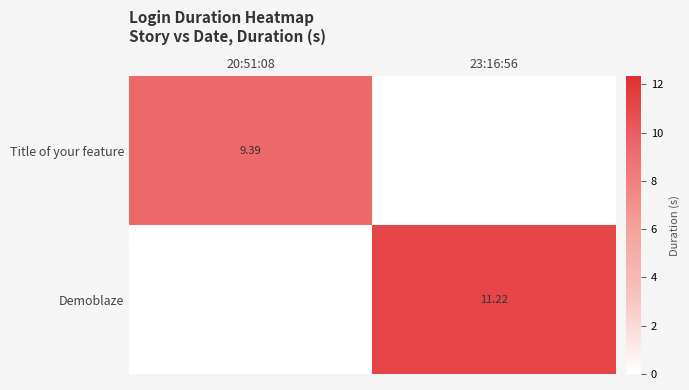

Is the value of Demoblaze at 23:16:56 greater than the value of Title of your feature at 20:51:08?

Yes